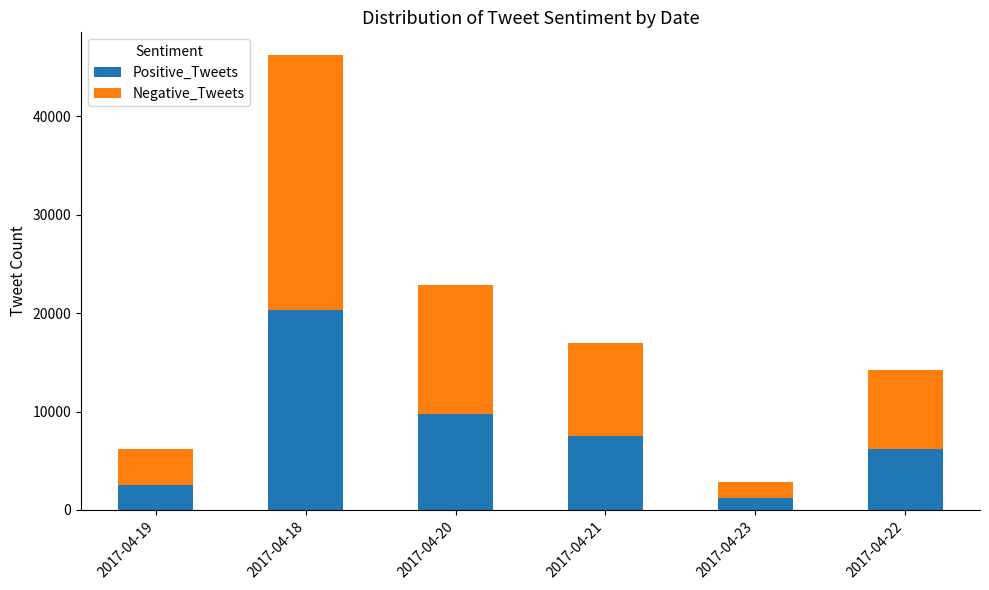

At which category is the sum across all series the highest?

2017-04-18